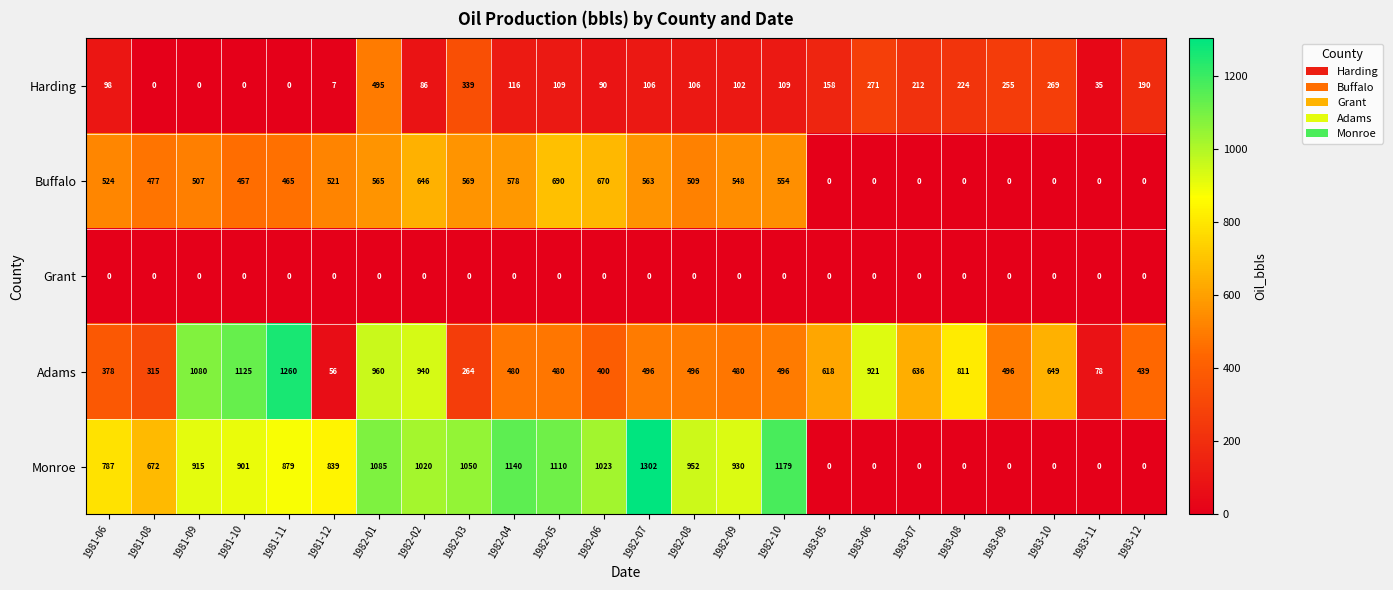

Which series changed the most between 1981-11 and 1982-07?

Adams